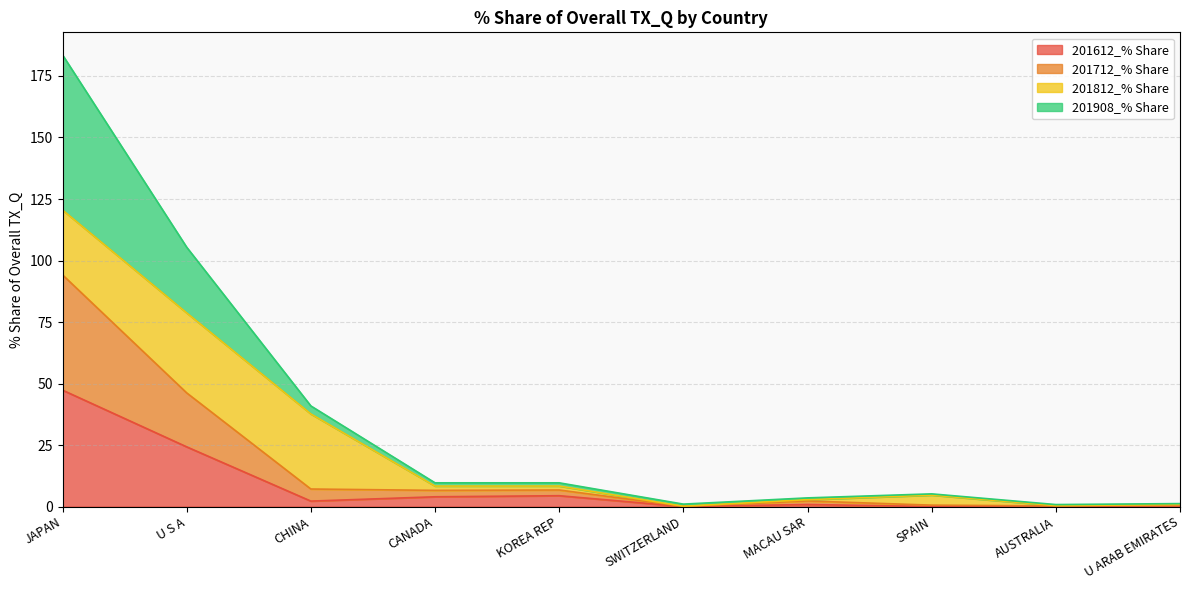

True or false: 201612_% Share has a value of 4.4 at KOREA REP.

True